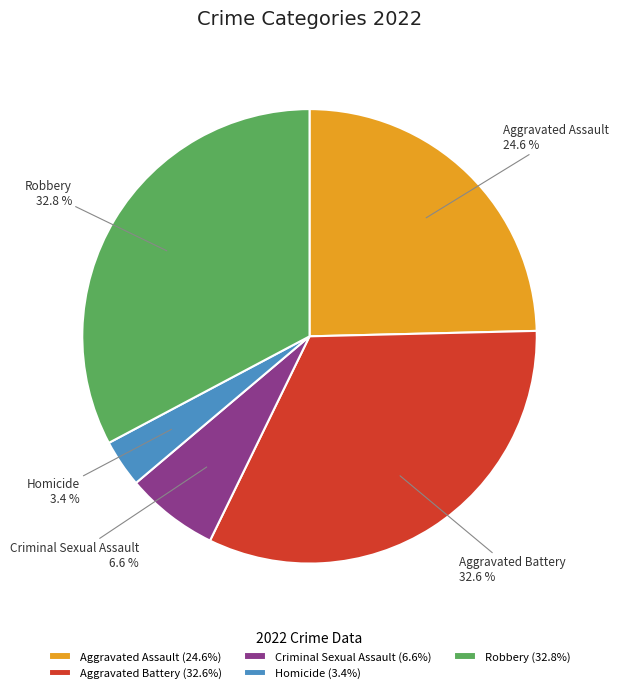

To the nearest percent, what is the average slice percentage?

20%